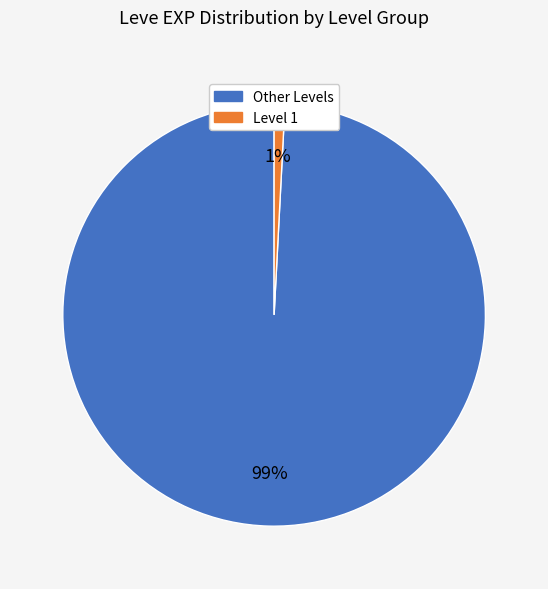

To the nearest percent, what is the difference between the largest and smallest slice percentages?

98%